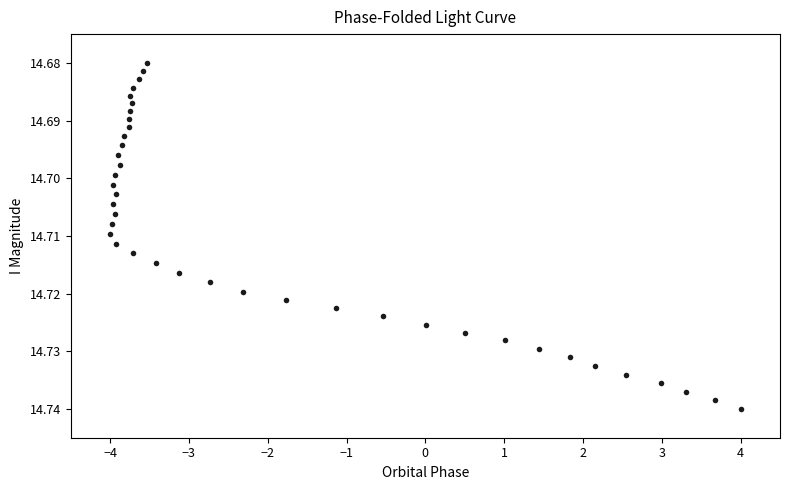

What is the range of X values (max minus min)?

8.0